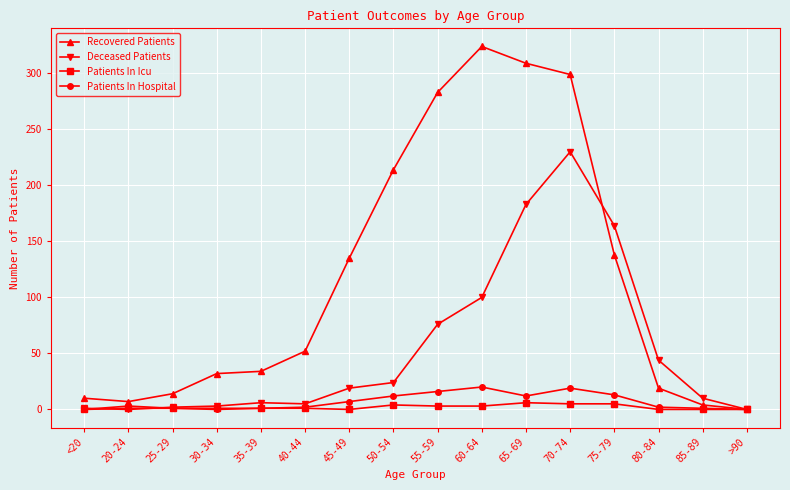

What position from the left is 65-69?

11